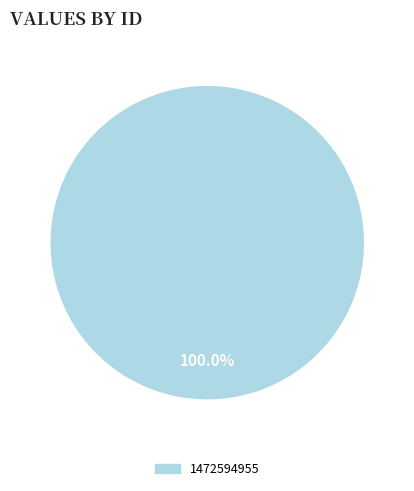

Rank the categories by value from lowest to highest.

1472594955